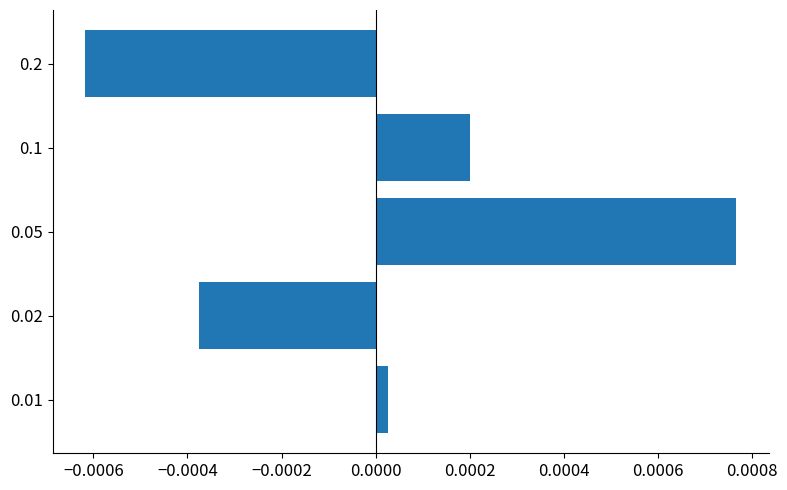

Which has a higher value, 0.1 or 0.05?

0.05